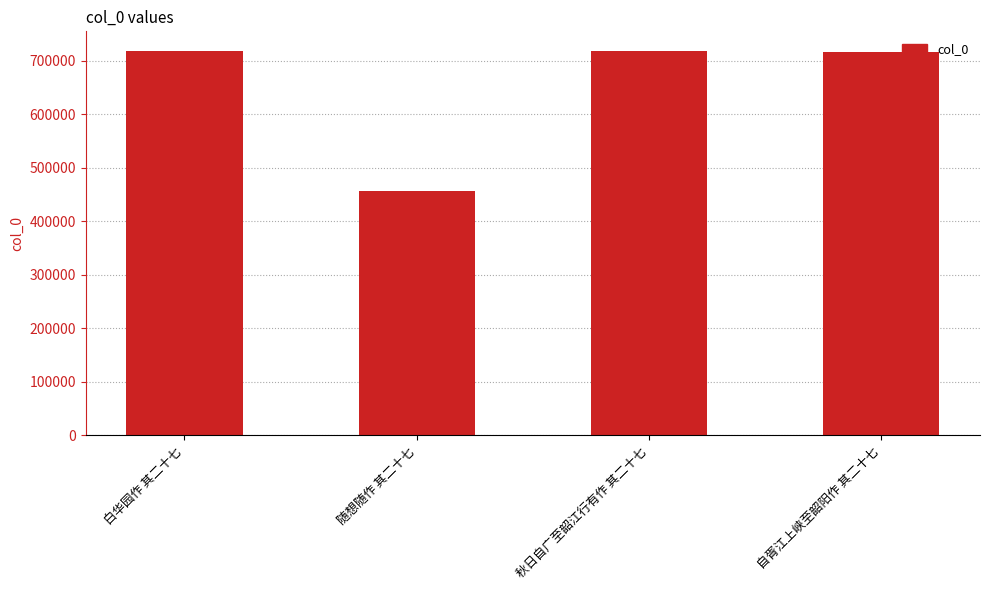

Read the value at 自胥江上峡至韶阳作 其二十七, to the nearest 100.

716400